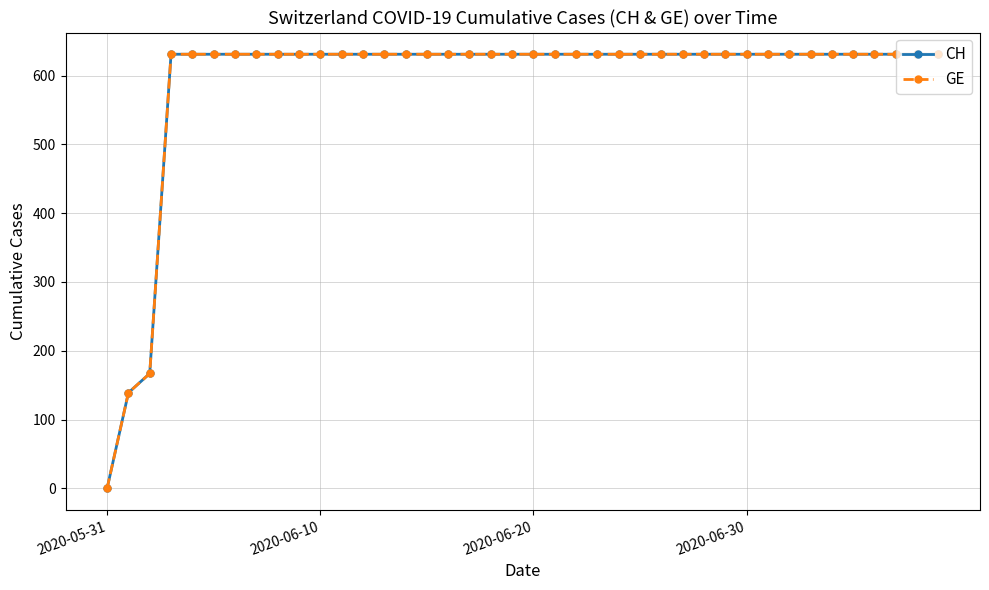

Reading right to left, list all the values displayed in this chart.

CH: 631	631	631	631	631	631	631	631	631	631	631	631	631	631	631	631	631	631	631	631	631	631	631	631	631	631	631	631	631	631	631	631	631	631	631	631	631	167	139	0
GE: 631	631	631	631	631	631	631	631	631	631	631	631	631	631	631	631	631	631	631	631	631	631	631	631	631	631	631	631	631	631	631	631	631	631	631	631	631	167	139	0